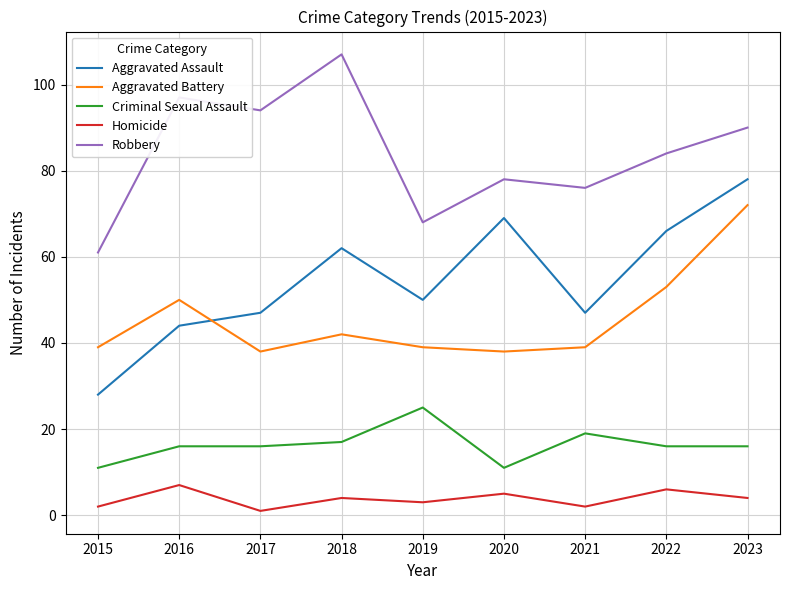

Which series has the largest total across all categories?

Robbery